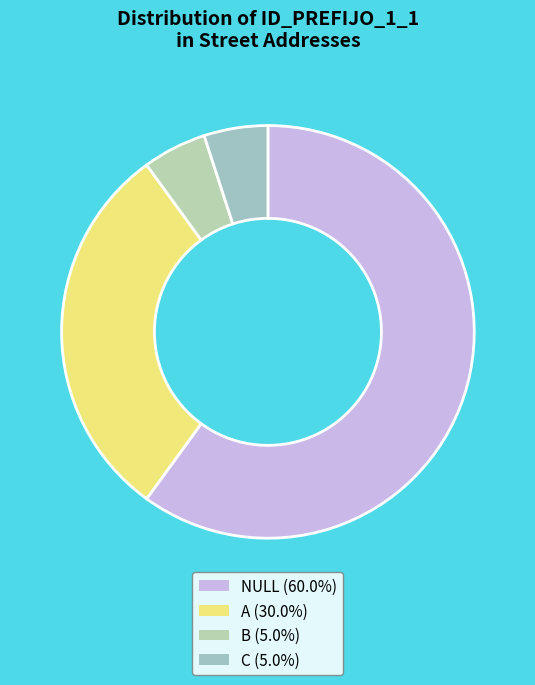

Which category has the biggest portion of the pie?

NULL